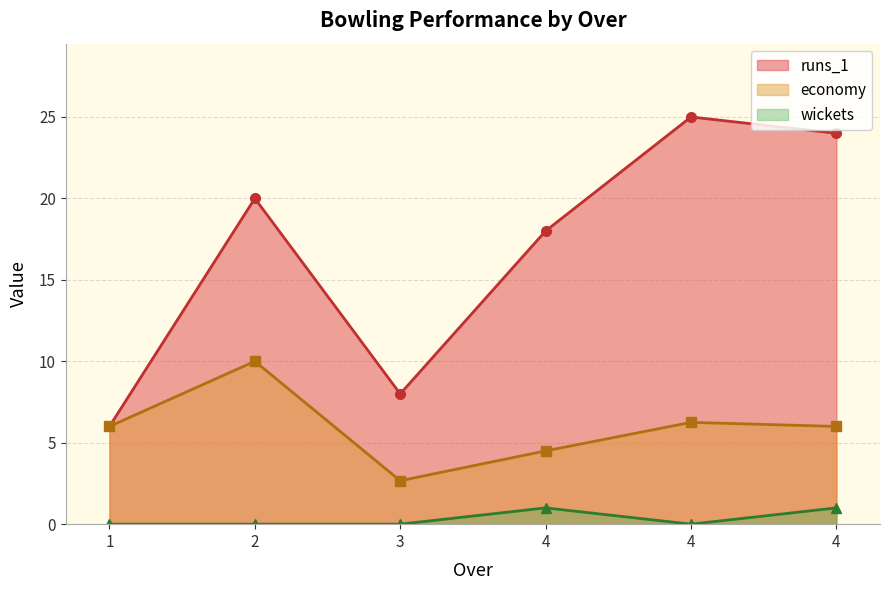

List the labels in order of economy value, largest first.

2, 4, 4, 1, 4, 3